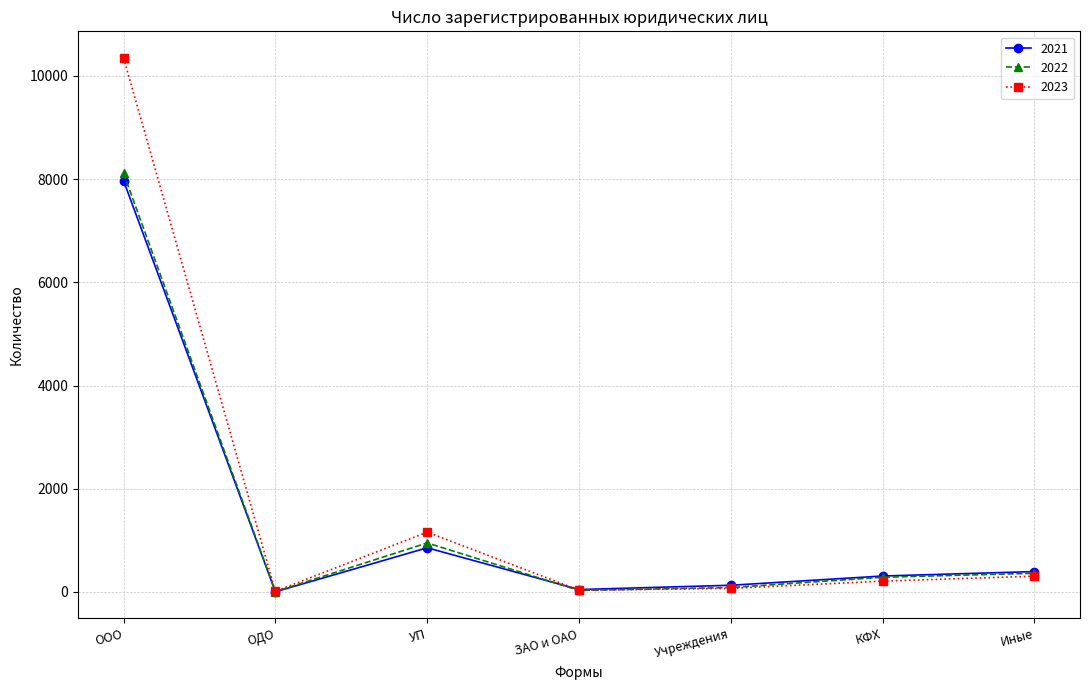

Between Учреждения and КФХ, which series saw the biggest shift?

2022